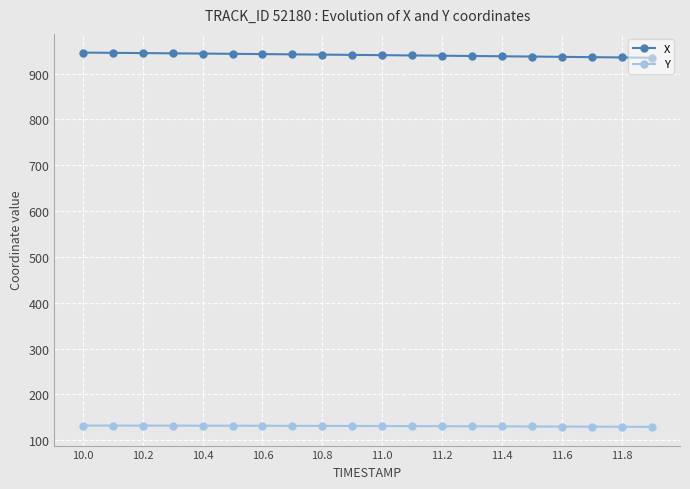

Rank the series by their maximum value, from lowest to highest.

Y, X